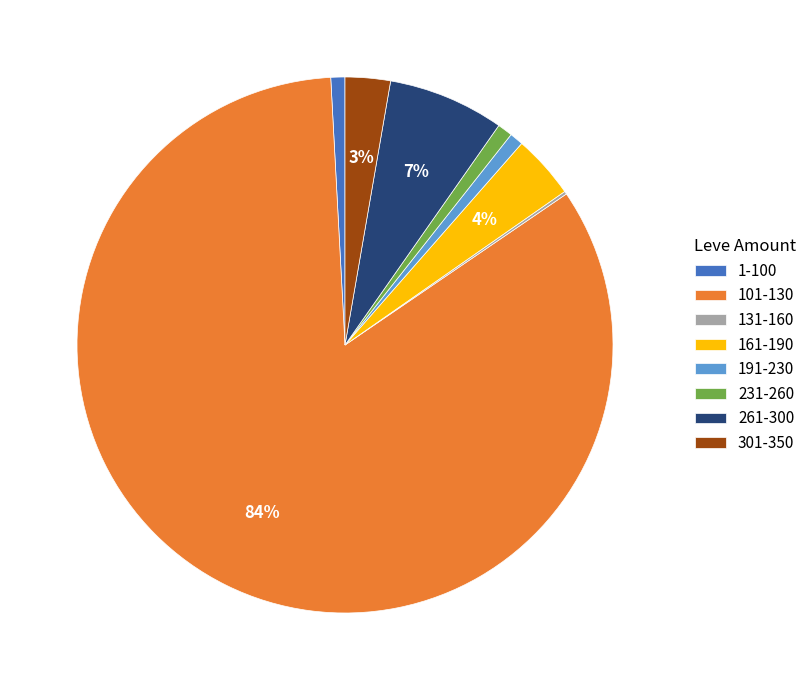

Is there a majority slice in this chart?

Yes